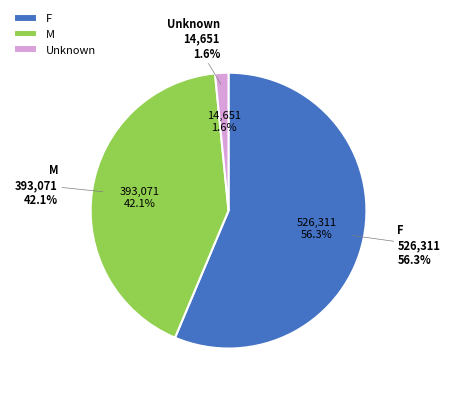

To the nearest percent, what is the average slice percentage?

33%